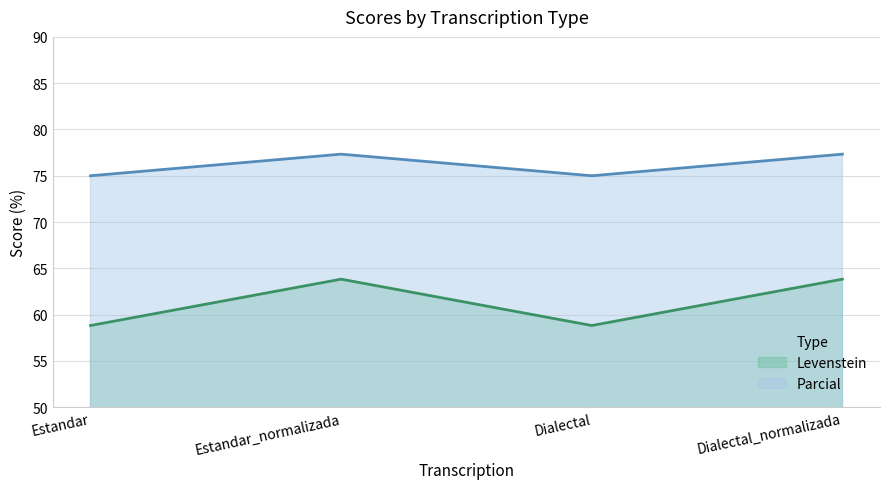

At which label does Parcial first exceed 77?

Estandar_normalizada